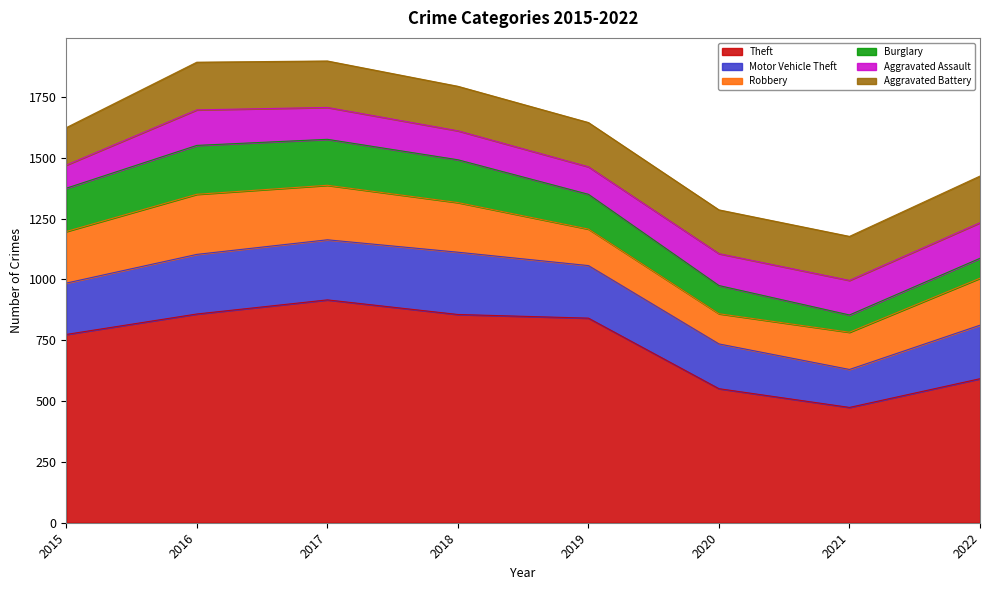

At 2018, list the series in order from smallest to largest.

Aggravated Assault, Burglary, Aggravated Battery, Robbery, Motor Vehicle Theft, Theft